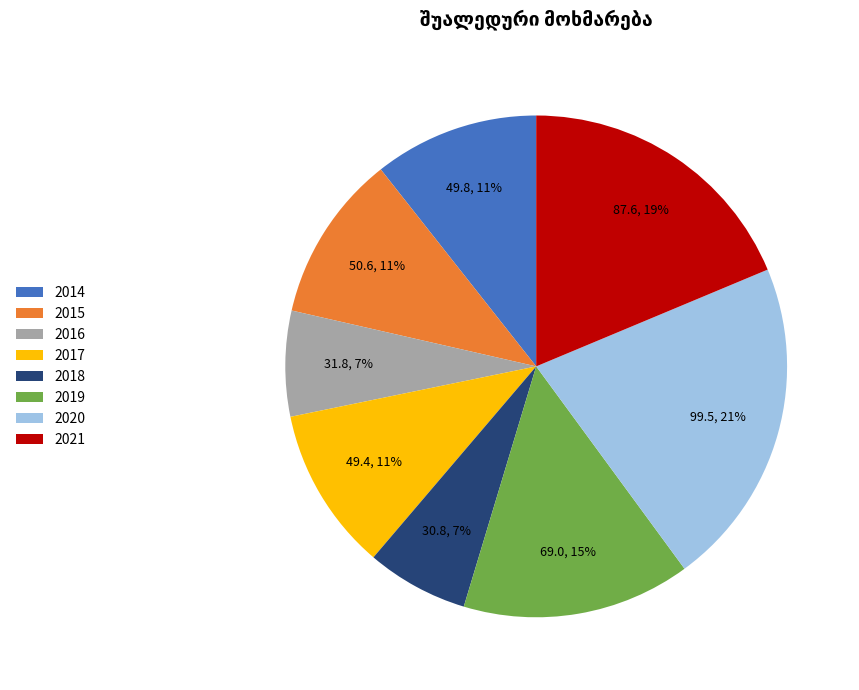

To the nearest percent, what percentage of the pie is 2018?

7%